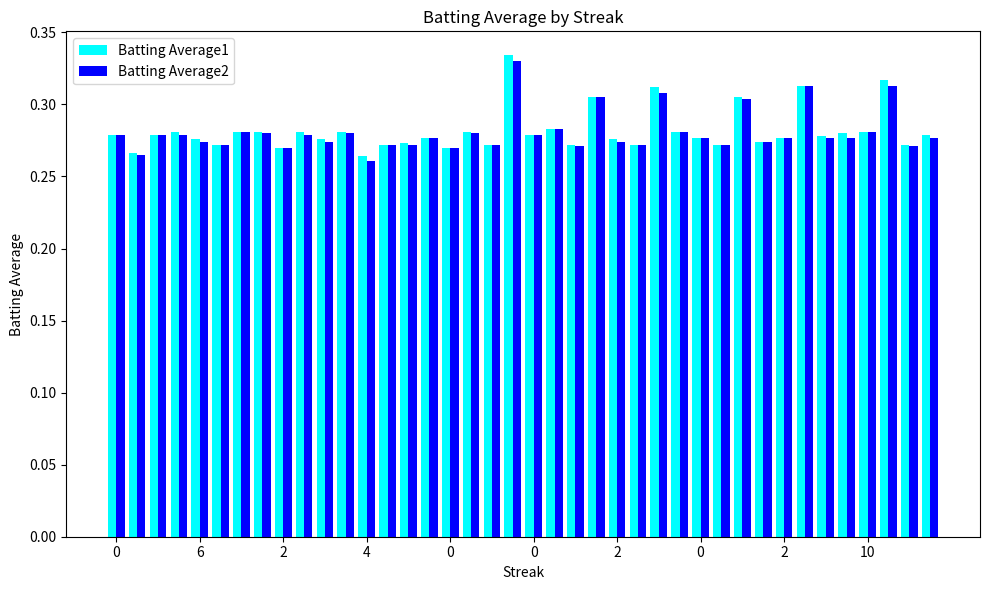

What is the sum of all Batting Average2 values?

11.2